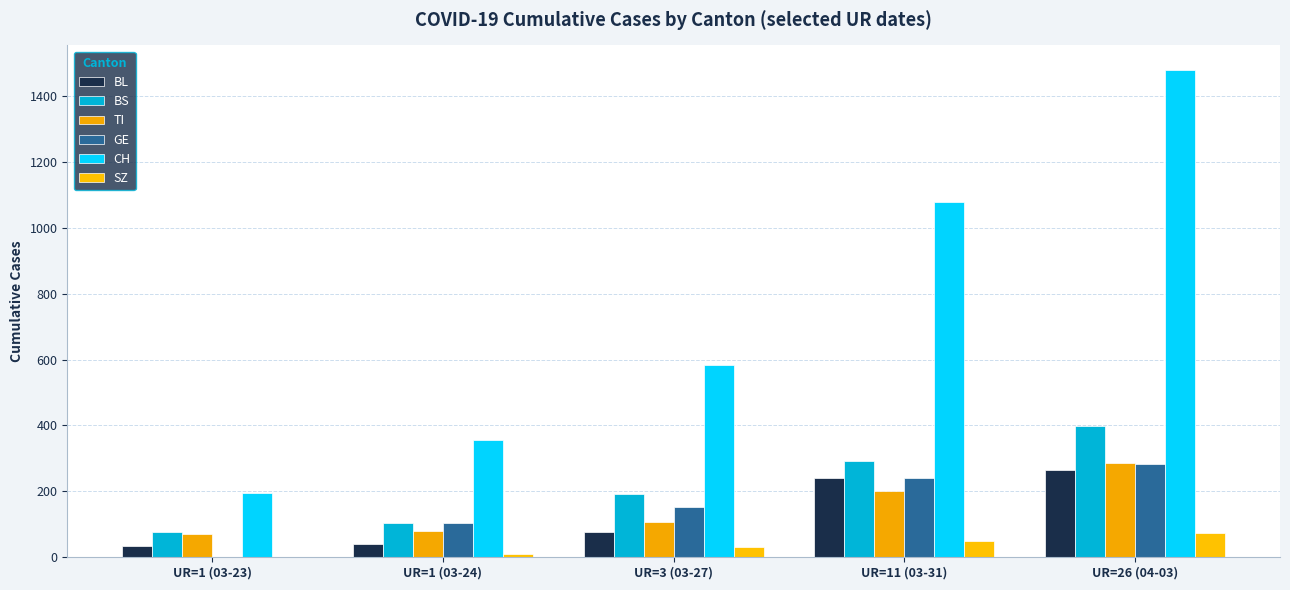

What is the sum of the TI values at UR=3 (03-27) and UR=26 (04-03)?

394